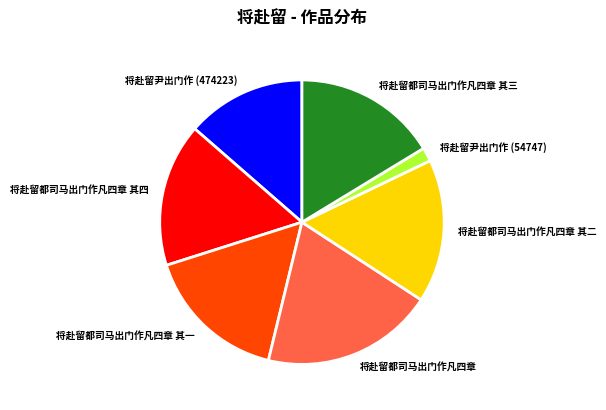

What is the ratio of the value at 将赴留都司马出门作凡四章 to the value at 将赴留都司马出门作凡四章 其二?

1.2